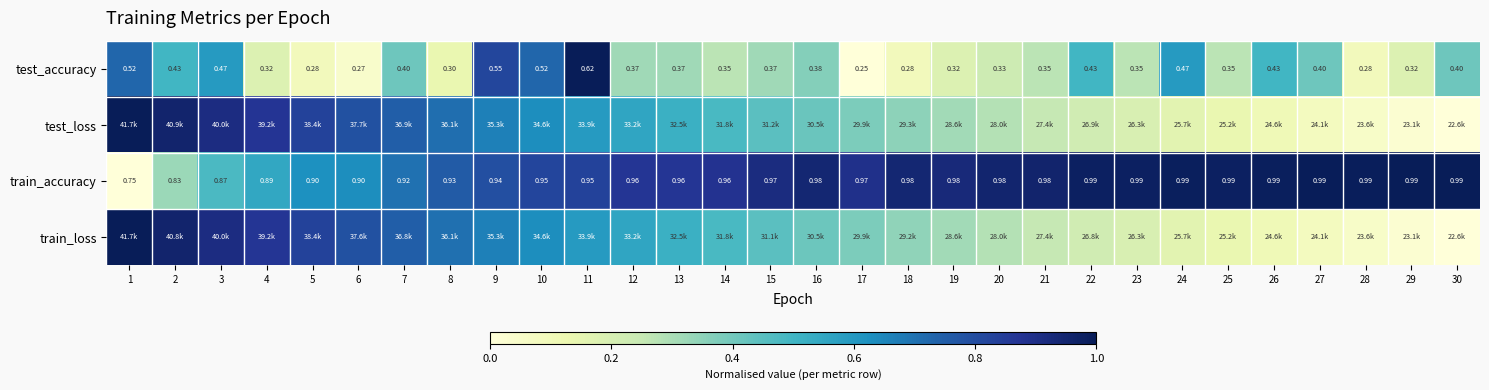

Is the value of test_accuracy at 1 greater than the value of train_accuracy at 6?

No